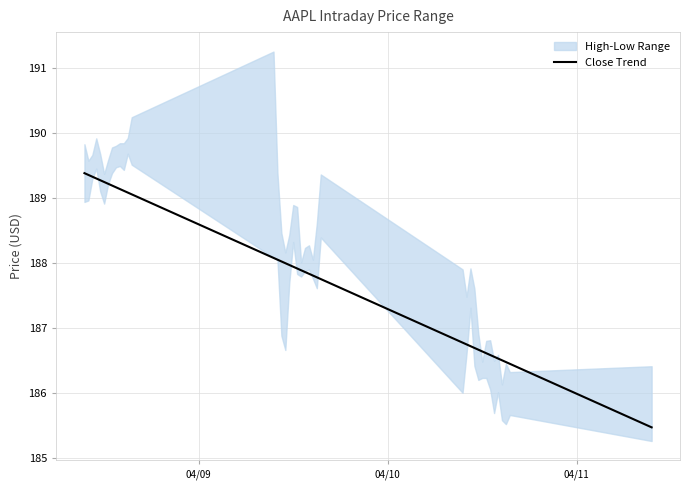

At which label is the value closest to 187?

04/10